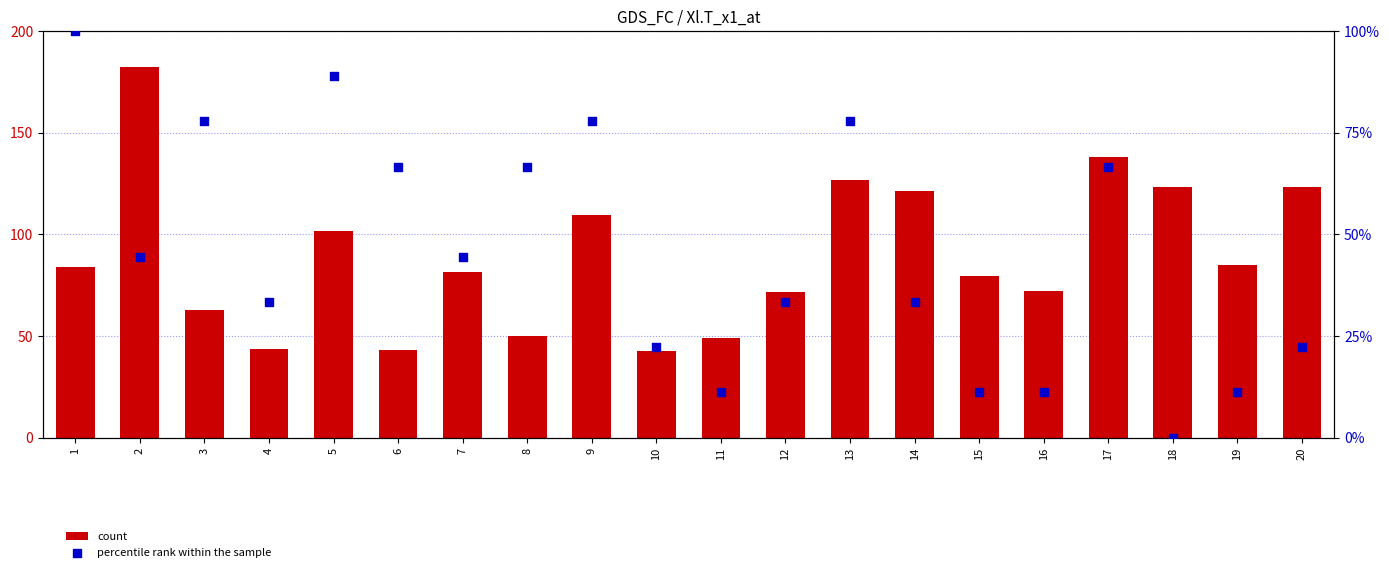

Which series contains the highest Y value?

count